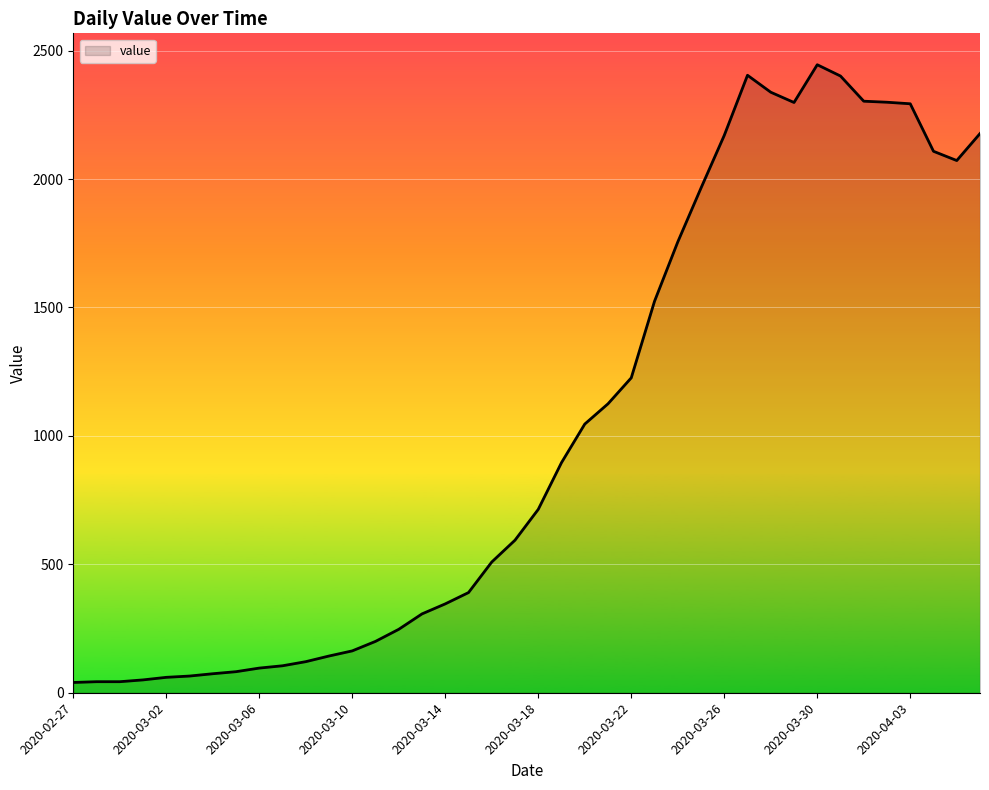

What is the difference between the maximum and minimum values?

2405